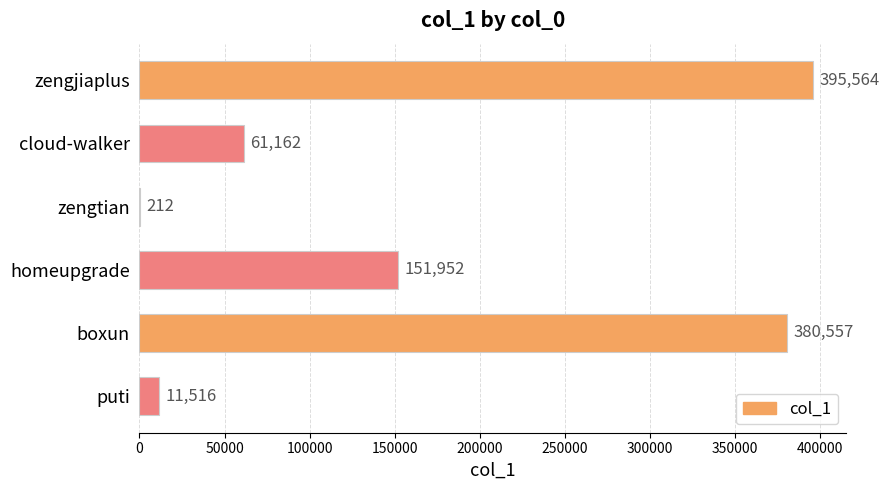

What is the greatest value displayed?

395564